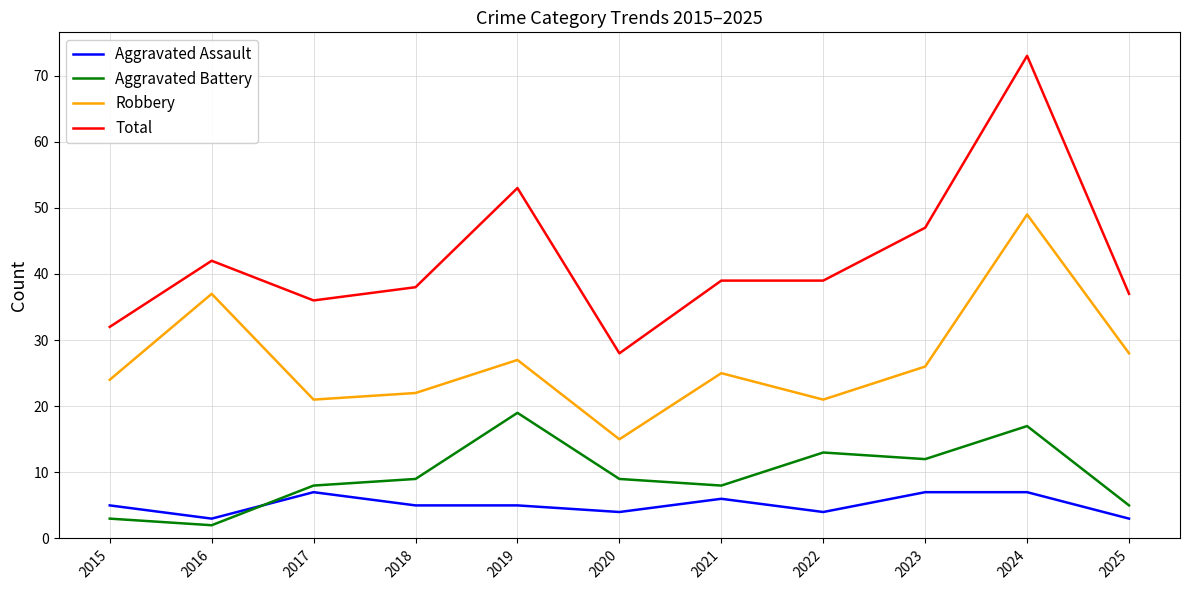

What is the sum of the Total values at 2017 and 2015?

68